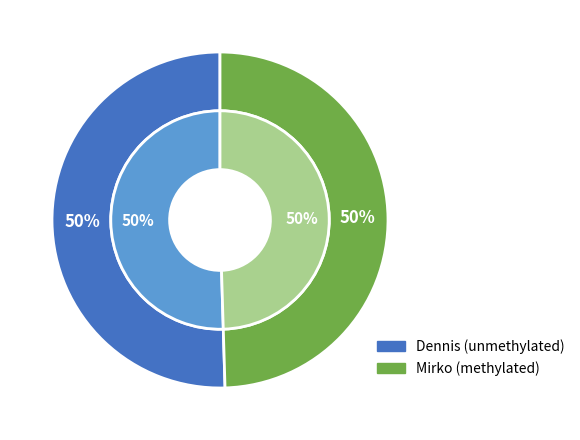

How many slices are in this pie chart?

2